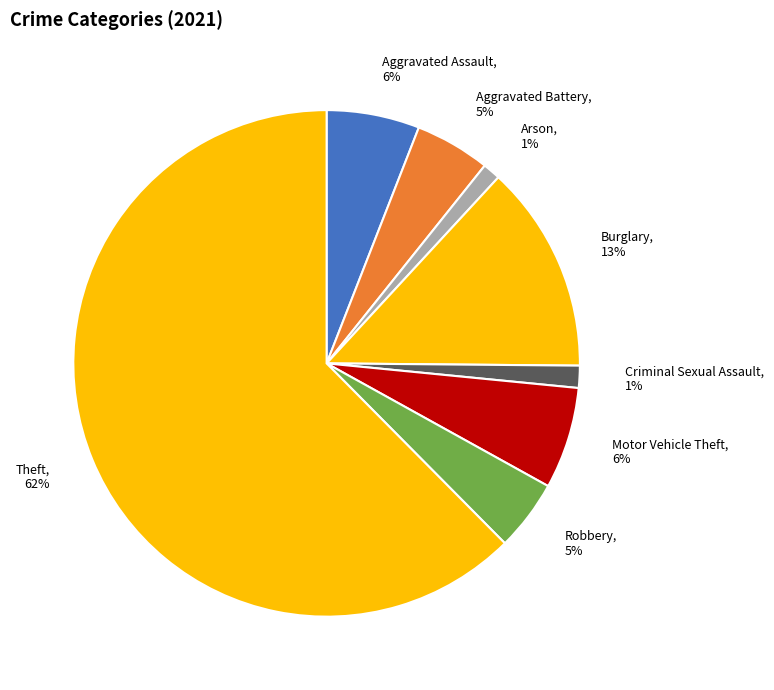

Do Arson and Motor Vehicle Theft together represent more than half of the pie?

No